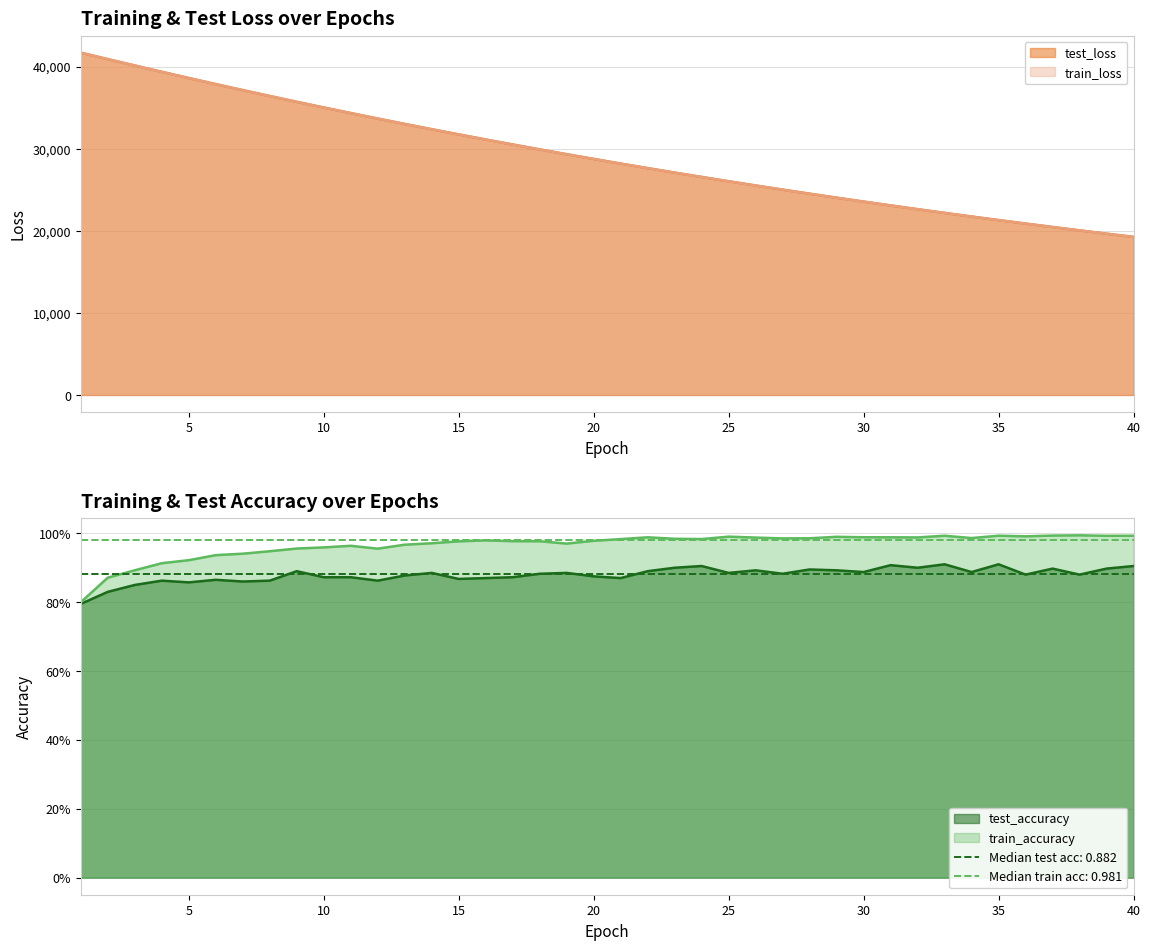

True or false: test_accuracy and test_loss cross at least once.

False